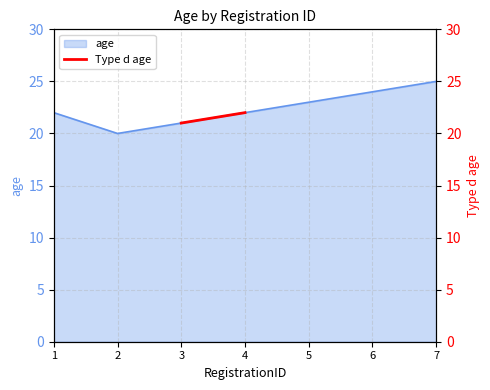

True or false: age has a value of 12 at 4.

False